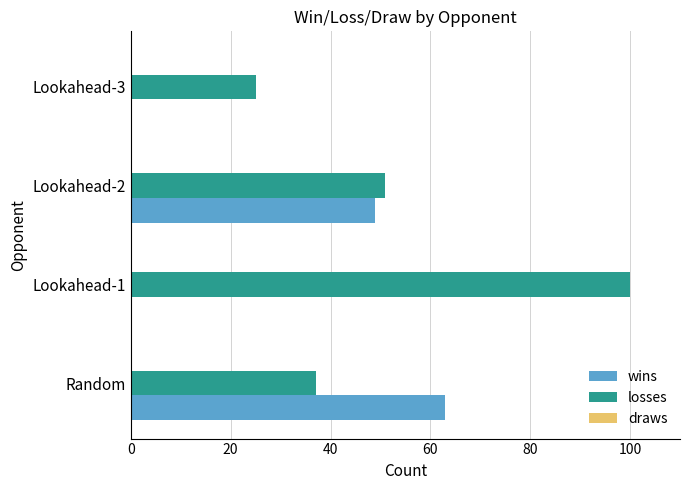

What is the total value across all series at Random?

100